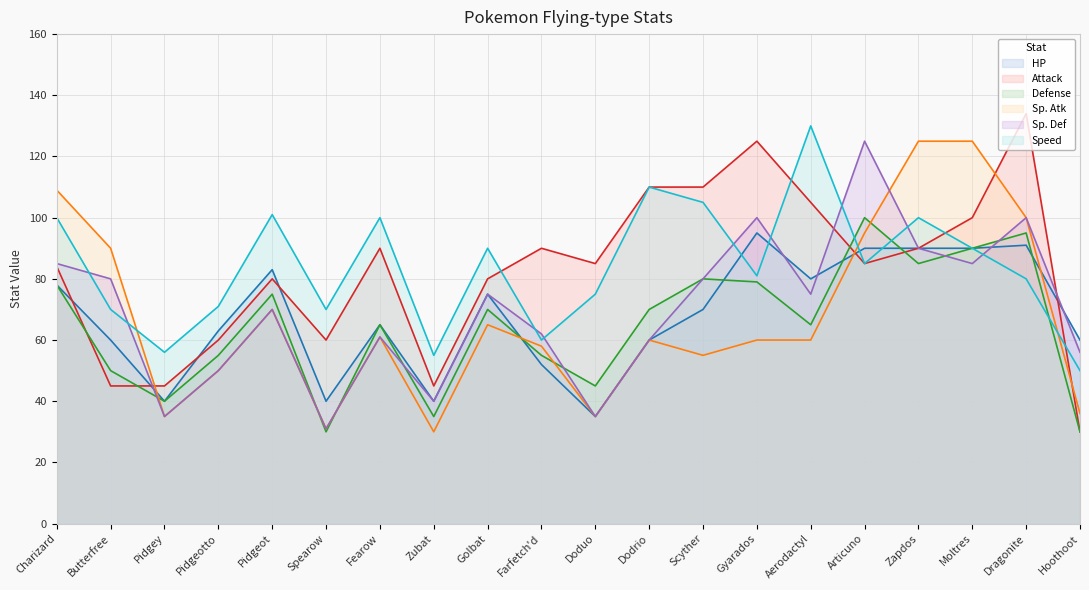

What position from the left is Dragonite?

19